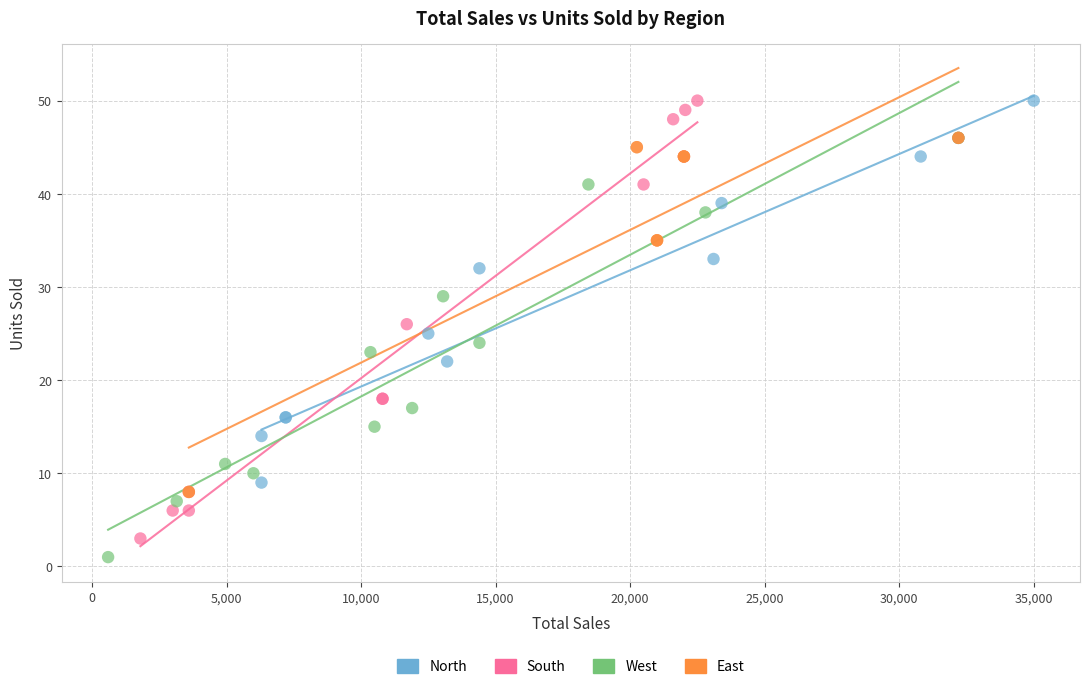

What are all the series names shown in the legend?

North, South, West, East